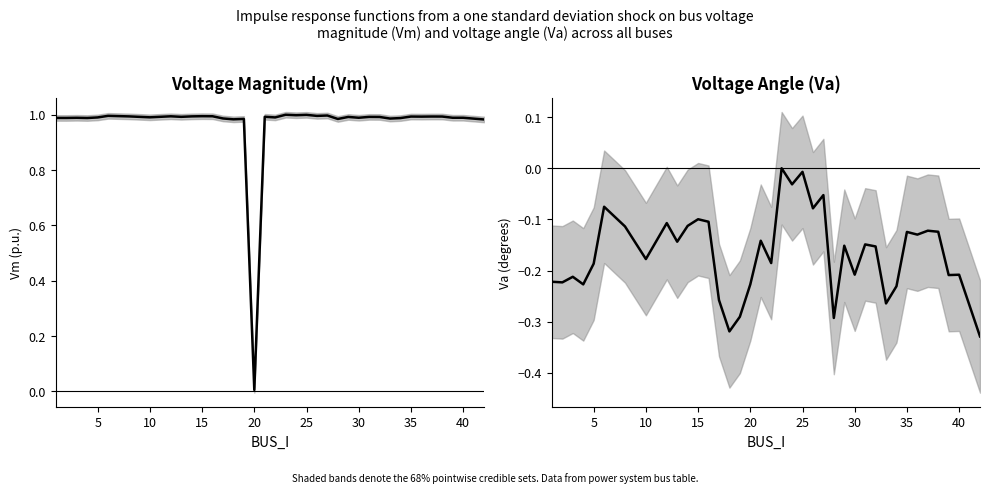

Which series has the largest range (max minus min)?

Vm